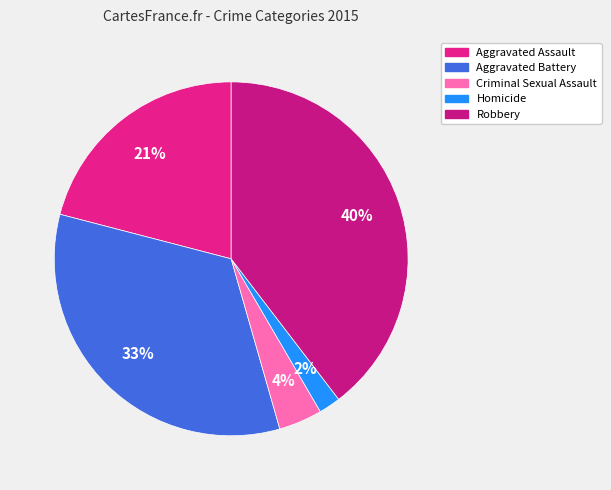

Is it true that Aggravated Battery is 24% of the pie?

False